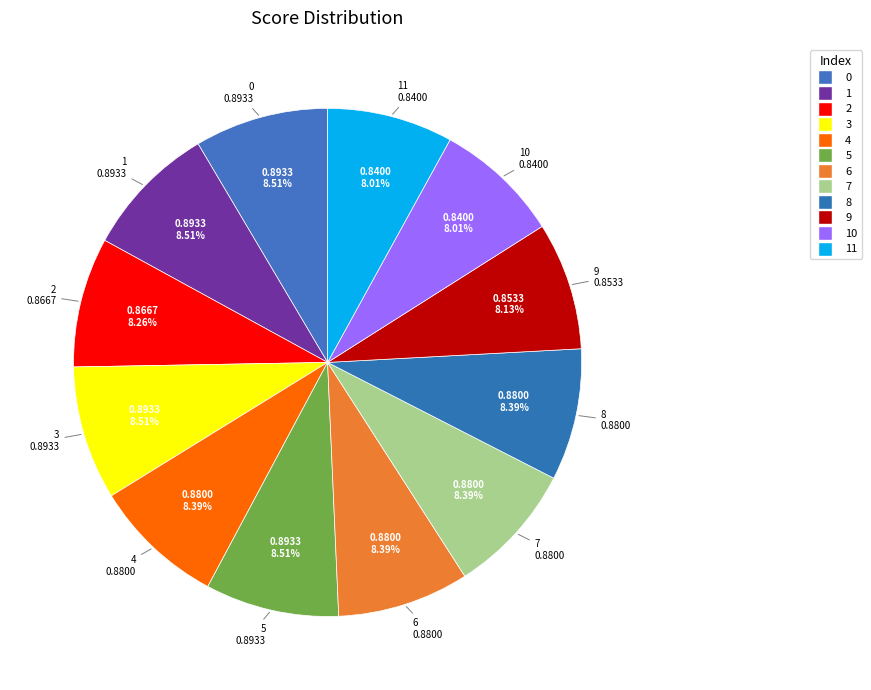

Does 7 represent more than half of the total?

No